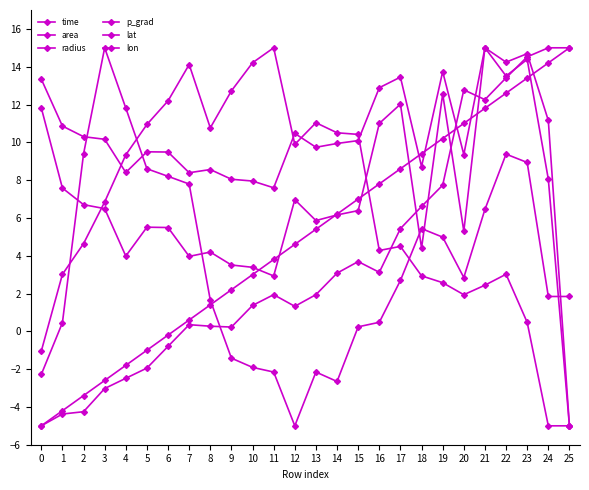

How many lines are shown in the chart?

6